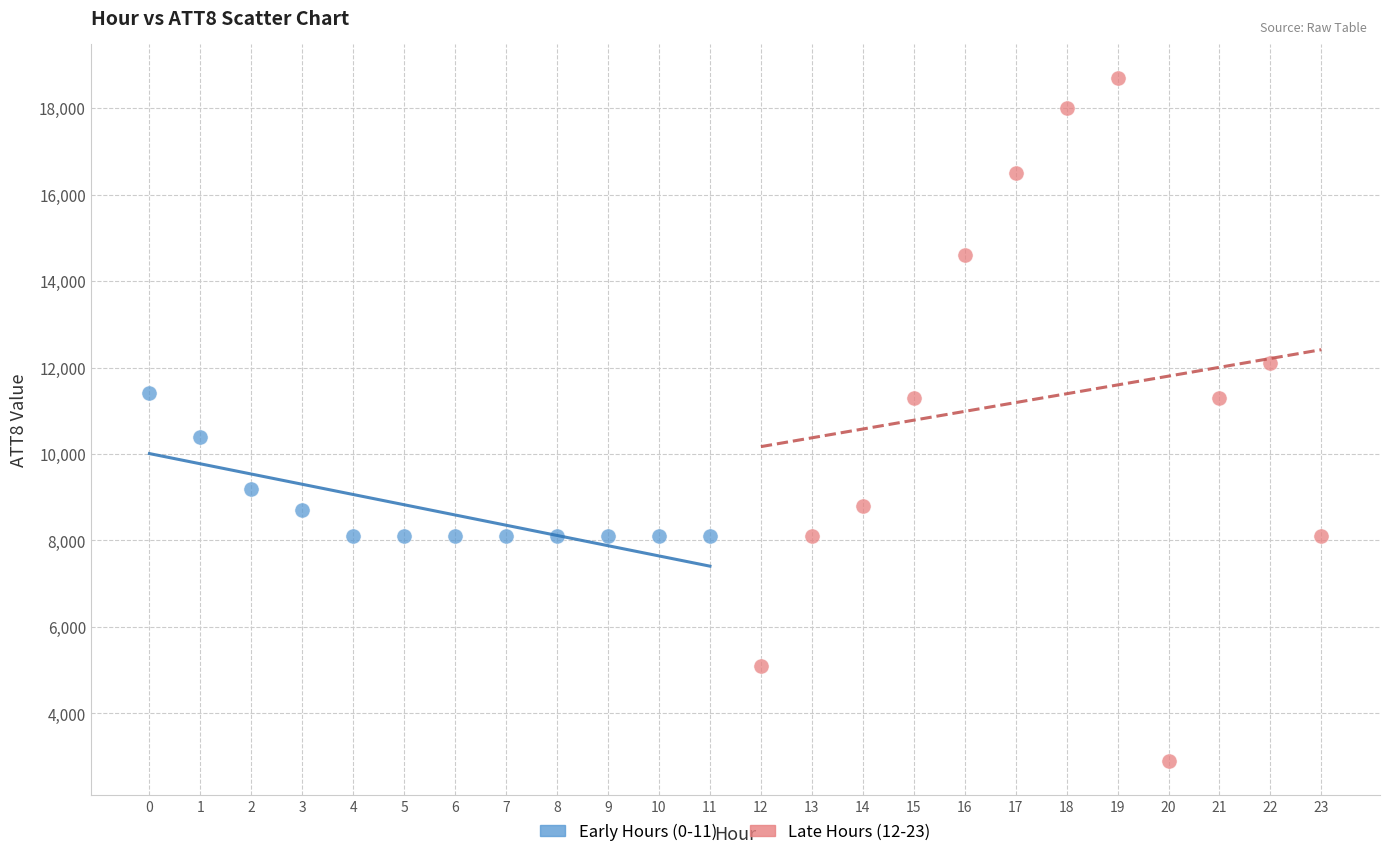

What are all the series names shown in the legend?

Early Hours (0-11), Late Hours (12-23)